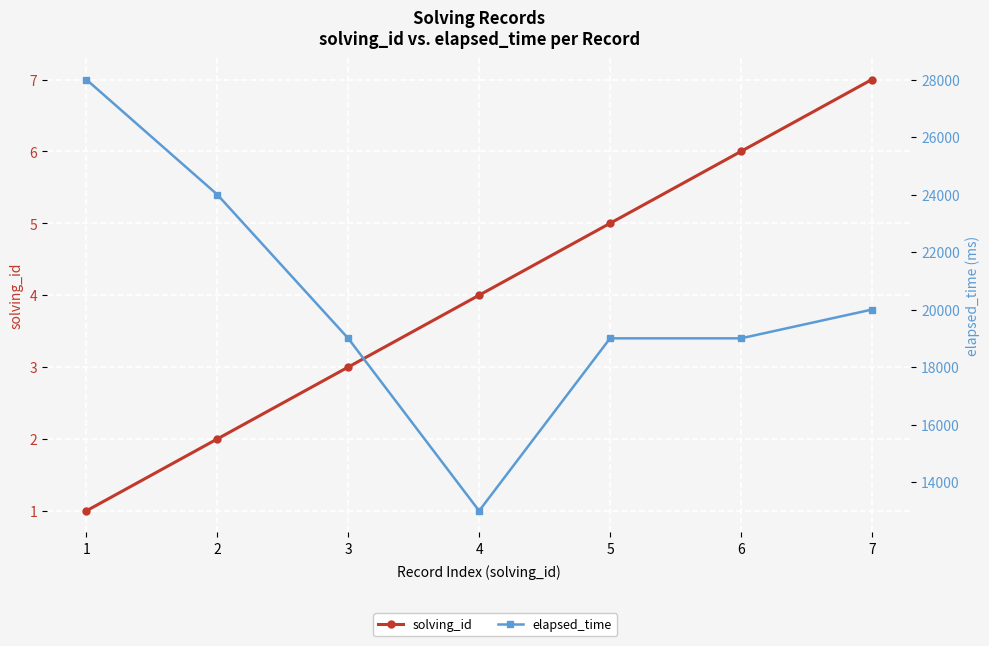

The solving_id series shows 7 at 7. True or false?

True